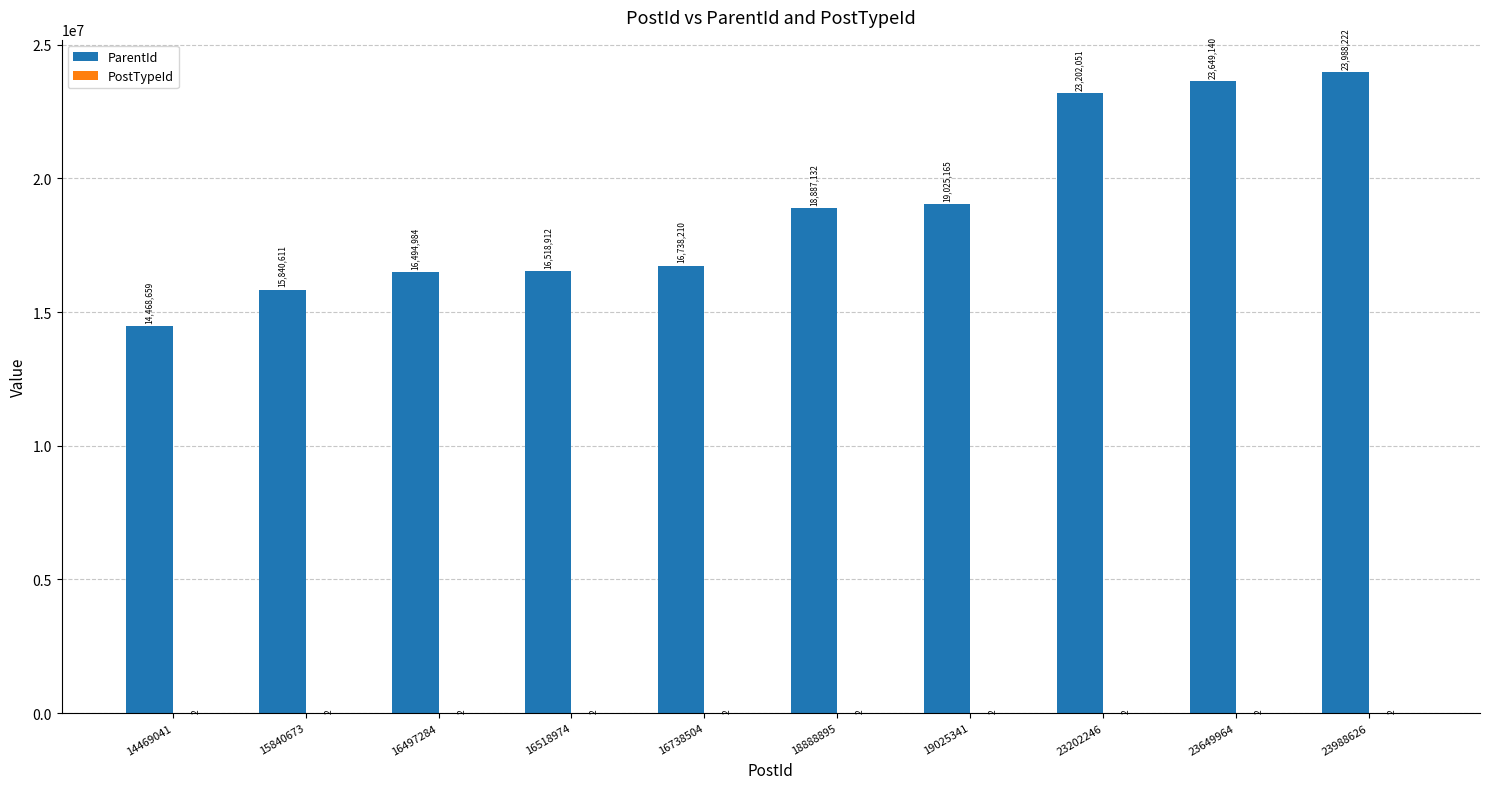

At which category is the sum across all series the highest?

23988626